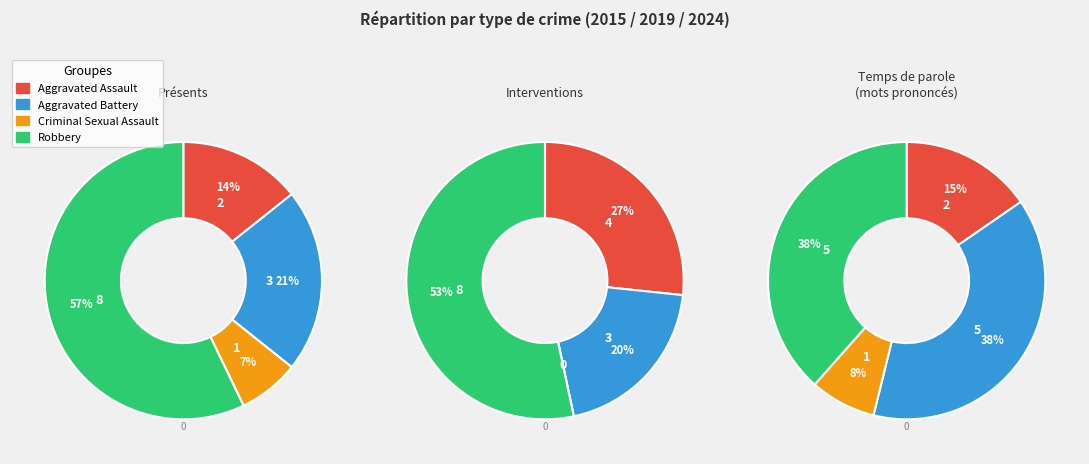

Count the number of slices in the pie.

4